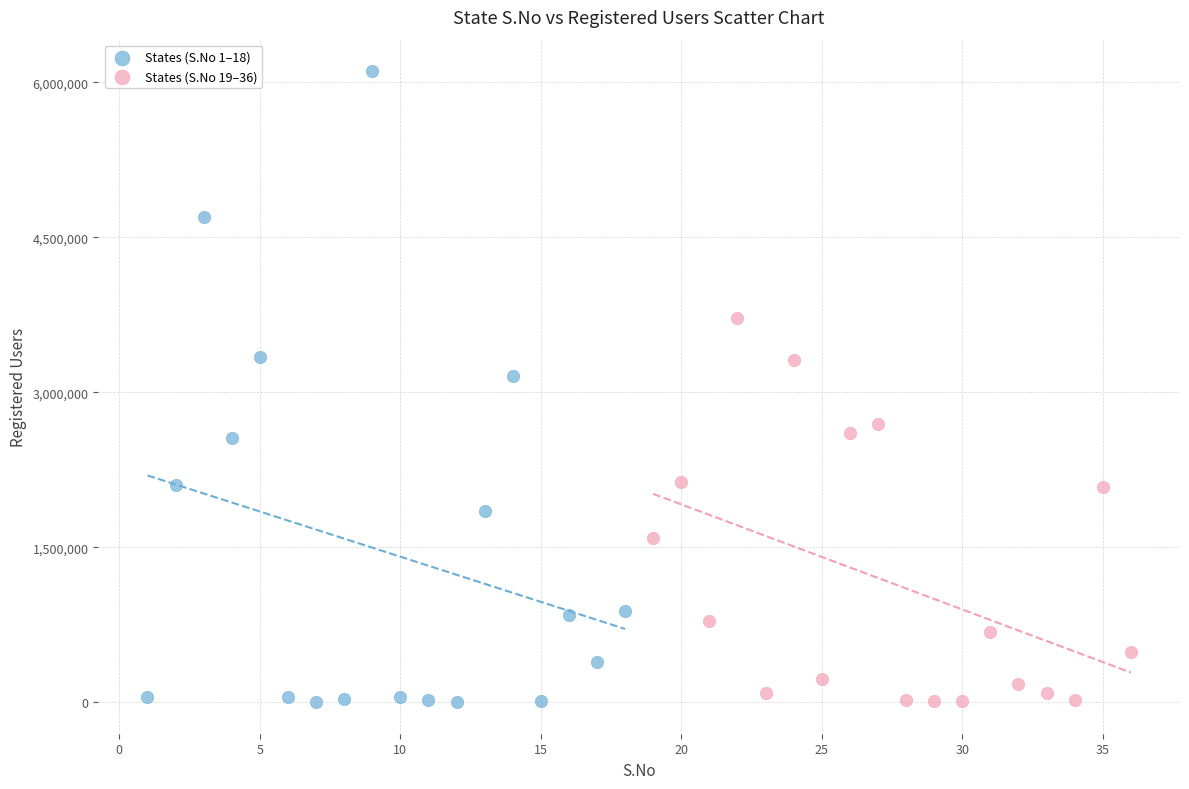

Which series has the widest spread of Y values?

States (S.No 1–18)